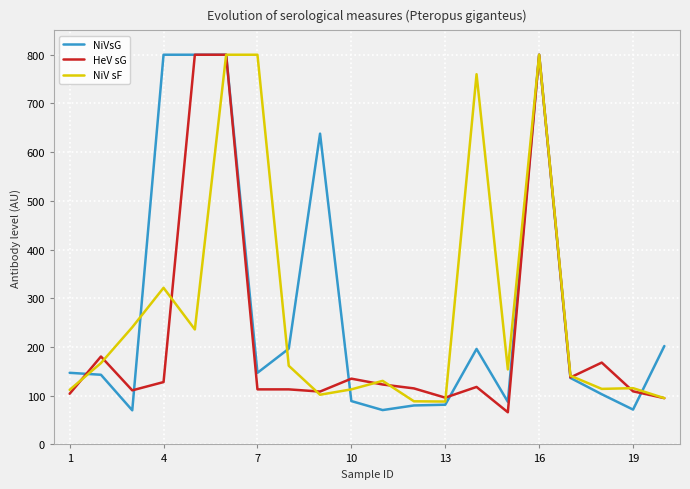

What is the greatest value displayed?

800.0